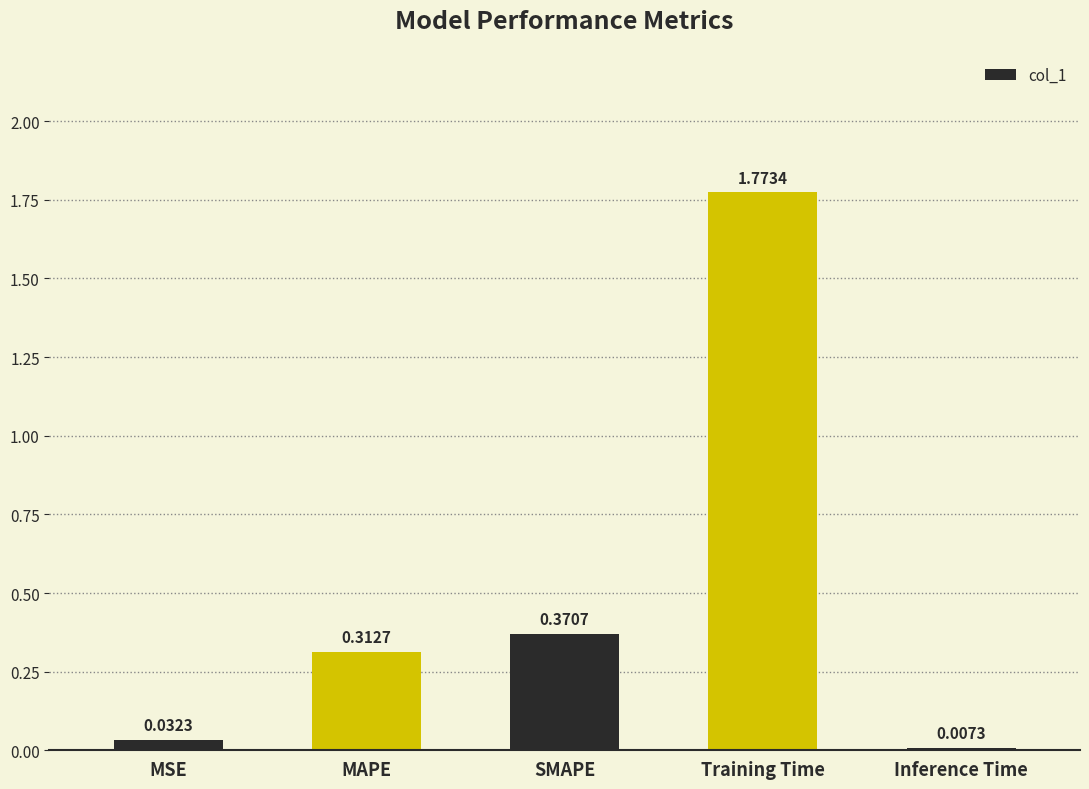

At which label is the value closest to 0?

Inference Time